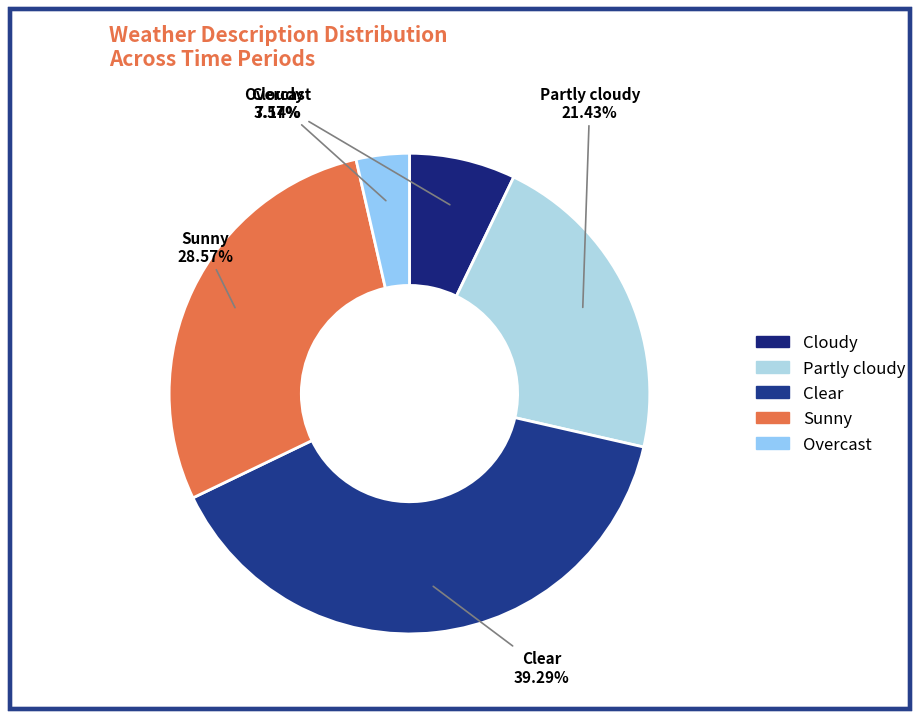

Which has a higher value, Clear or Partly cloudy?

Clear